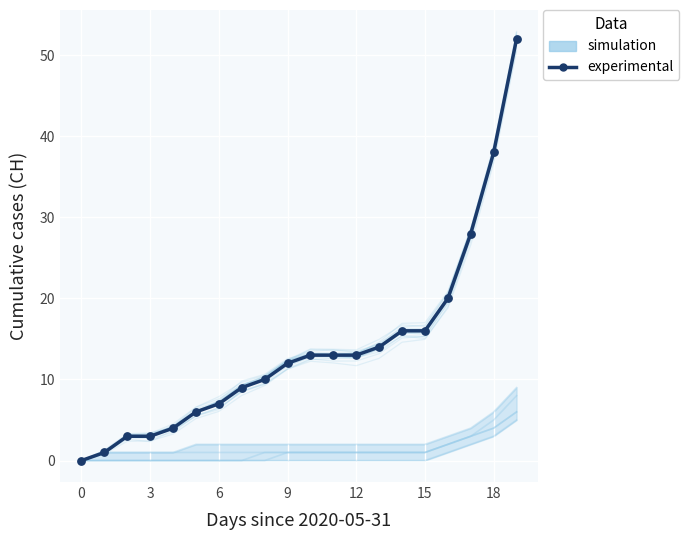

What is the change in value from 12 to 18?

+25